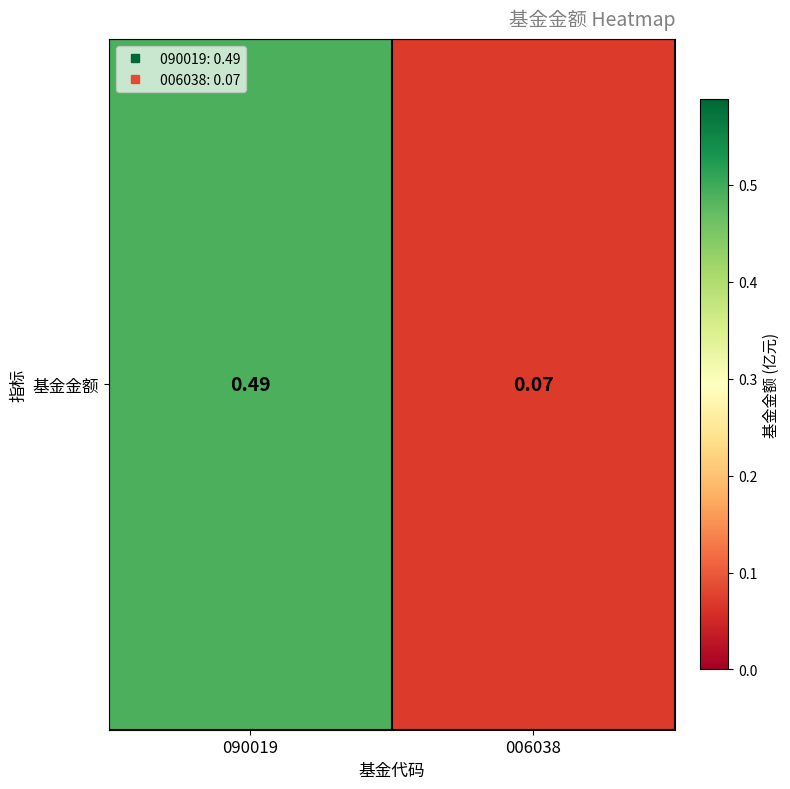

The value at 090019 is 0.2. True or false?

False